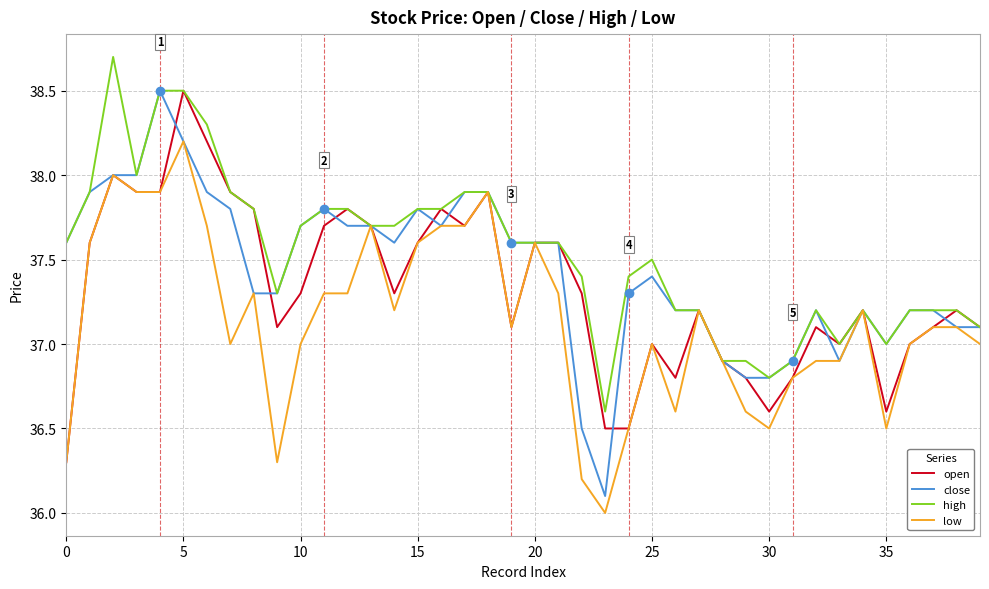

Reading left to right, what are all the values shown in this chart?

open: 36.3	37.6	38.0	37.9	37.9	38.5	38.2	37.9	37.8	37.1	37.3	37.7	37.8	37.7	37.3	37.6	37.8	37.7	37.9	37.1	37.6	37.6	37.3	36.5	36.5	37.0	36.8	37.2	36.9	36.8	36.6	36.8	37.1	37.0	37.2	36.6	37.0	37.1	37.2	37.1
close: 37.6	37.9	38.0	38.0	38.5	38.2	37.9	37.8	37.3	37.3	37.7	37.8	37.7	37.7	37.6	37.8	37.7	37.9	37.9	37.6	37.6	37.6	36.5	36.1	37.3	37.4	37.2	37.2	36.9	36.8	36.8	36.9	37.2	36.9	37.2	37.0	37.2	37.2	37.1	37.1
high: 37.6	37.9	38.7	38.0	38.5	38.5	38.3	37.9	37.8	37.3	37.7	37.8	37.8	37.7	37.7	37.8	37.8	37.9	37.9	37.6	37.6	37.6	37.4	36.6	37.4	37.5	37.2	37.2	36.9	36.9	36.8	36.9	37.2	37.0	37.2	37.0	37.2	37.2	37.2	37.1
low: 36.3	37.6	38.0	37.9	37.9	38.2	37.7	37.0	37.3	36.3	37.0	37.3	37.3	37.7	37.2	37.6	37.7	37.7	37.9	37.1	37.6	37.3	36.2	36.0	36.5	37.0	36.6	37.2	36.9	36.6	36.5	36.8	36.9	36.9	37.2	36.5	37.0	37.1	37.1	37.0